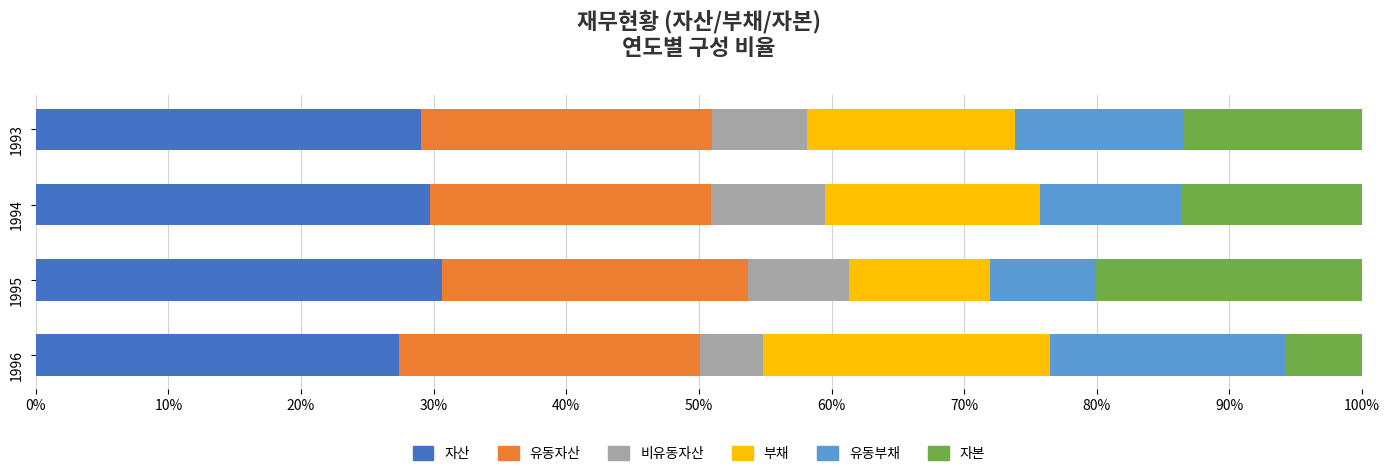

What is the maximum value for 자산?

30.7